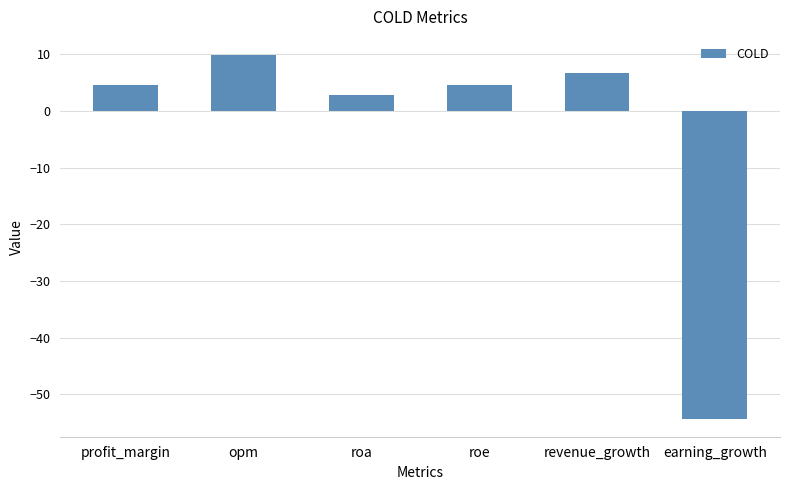

What is the value of the 1st bar from the left?

4.6